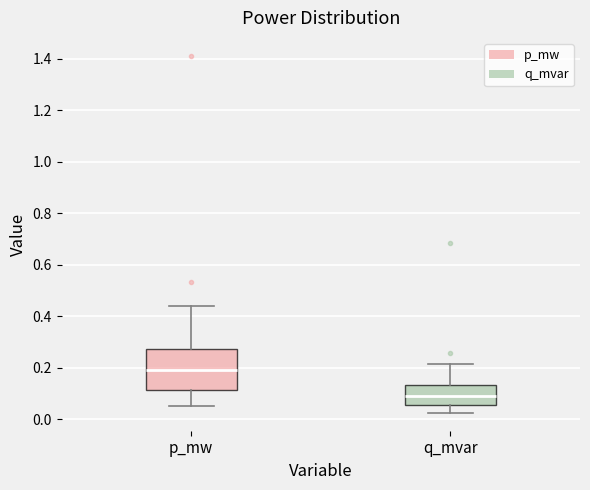

Which box's median line is the lowest?

q_mvar